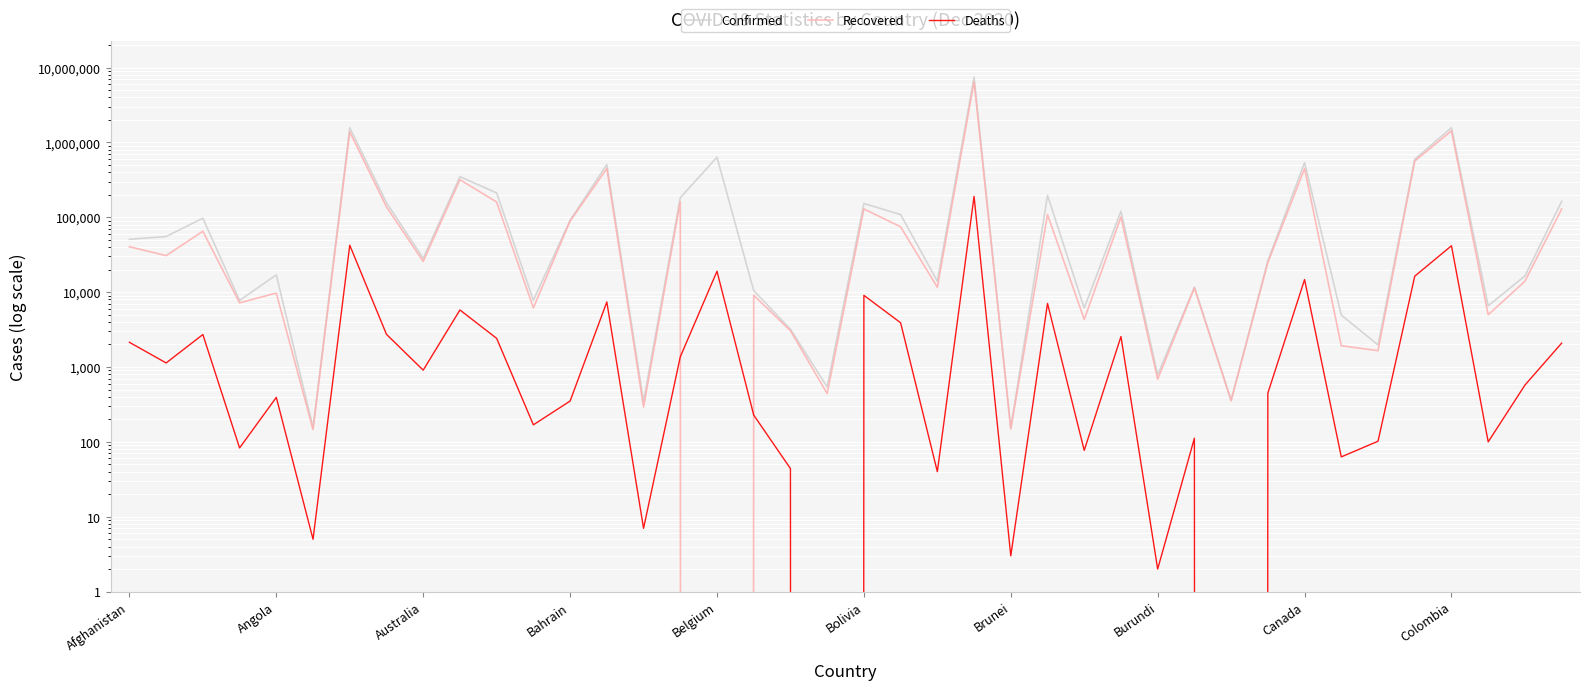

List the series in order of their peak value, highest first.

Confirmed, Recovered, Deaths